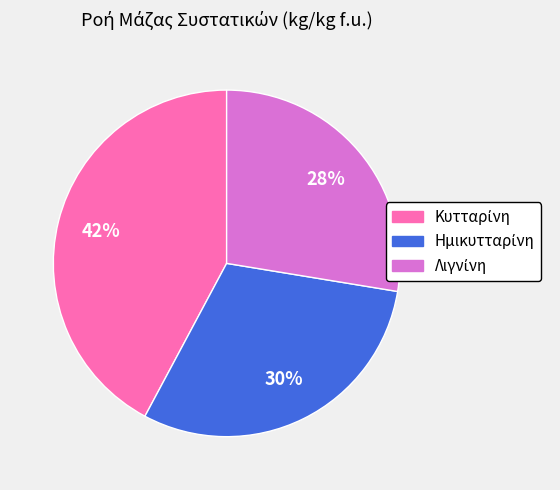

Count the number of slices in the pie.

3